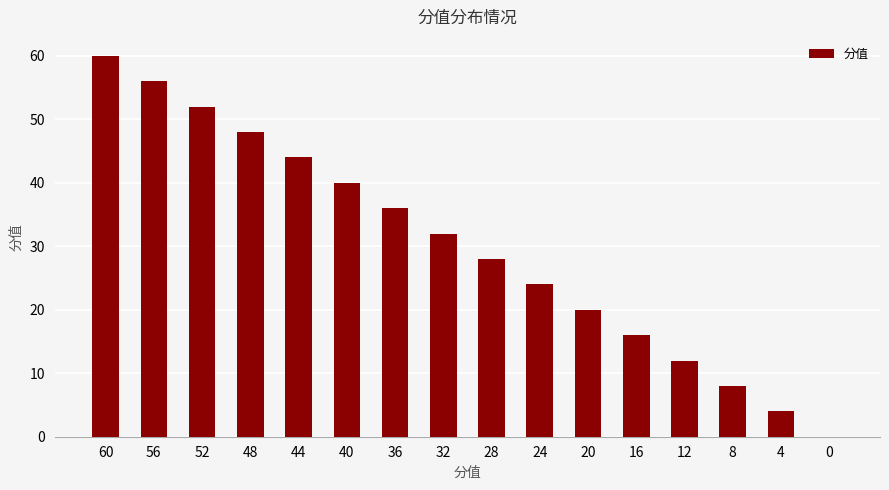

What is the sum of all values?

480